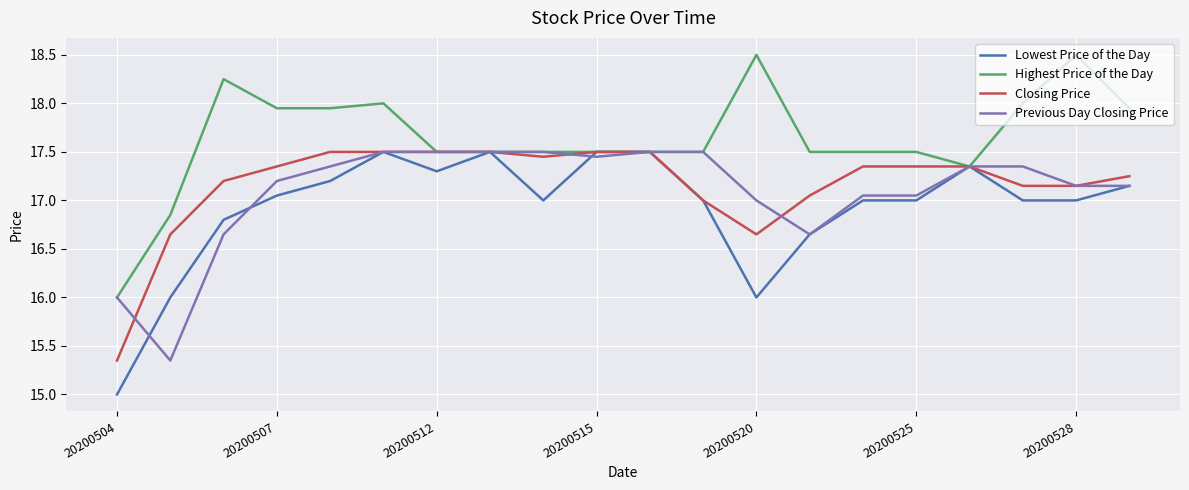

What is the minimum value for Highest Price of the Day?

16.0